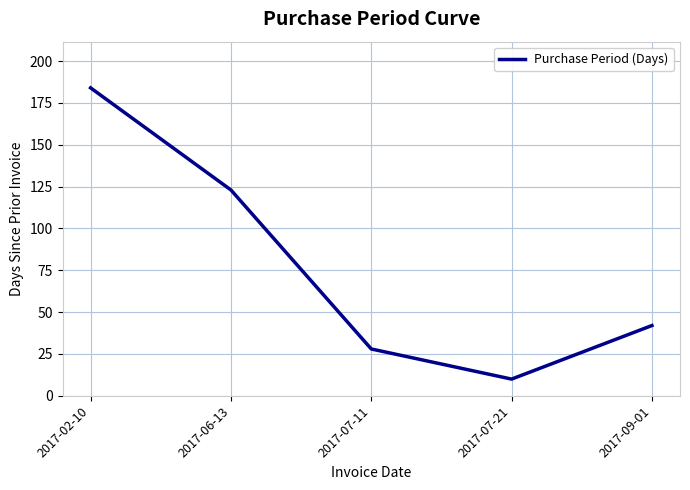

What is the difference between the maximum and minimum values?

174